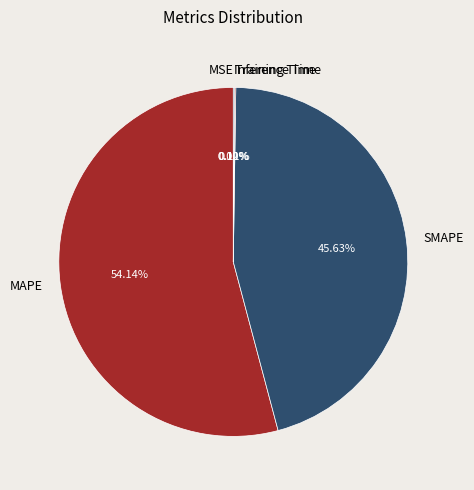

What is the majority slice?

MAPE